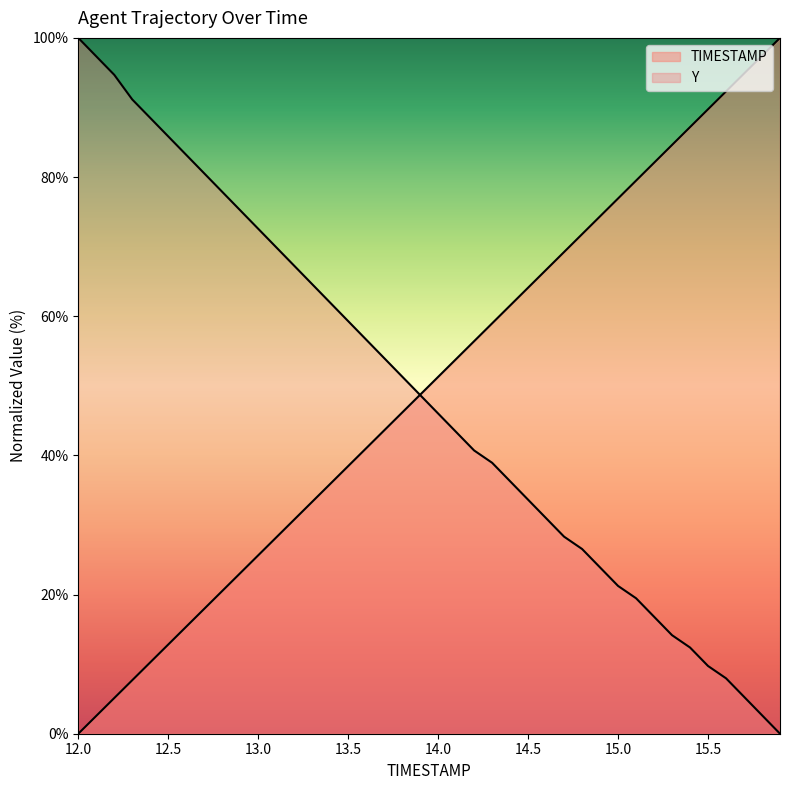

True or false: Y and TIMESTAMP cross at least once.

True